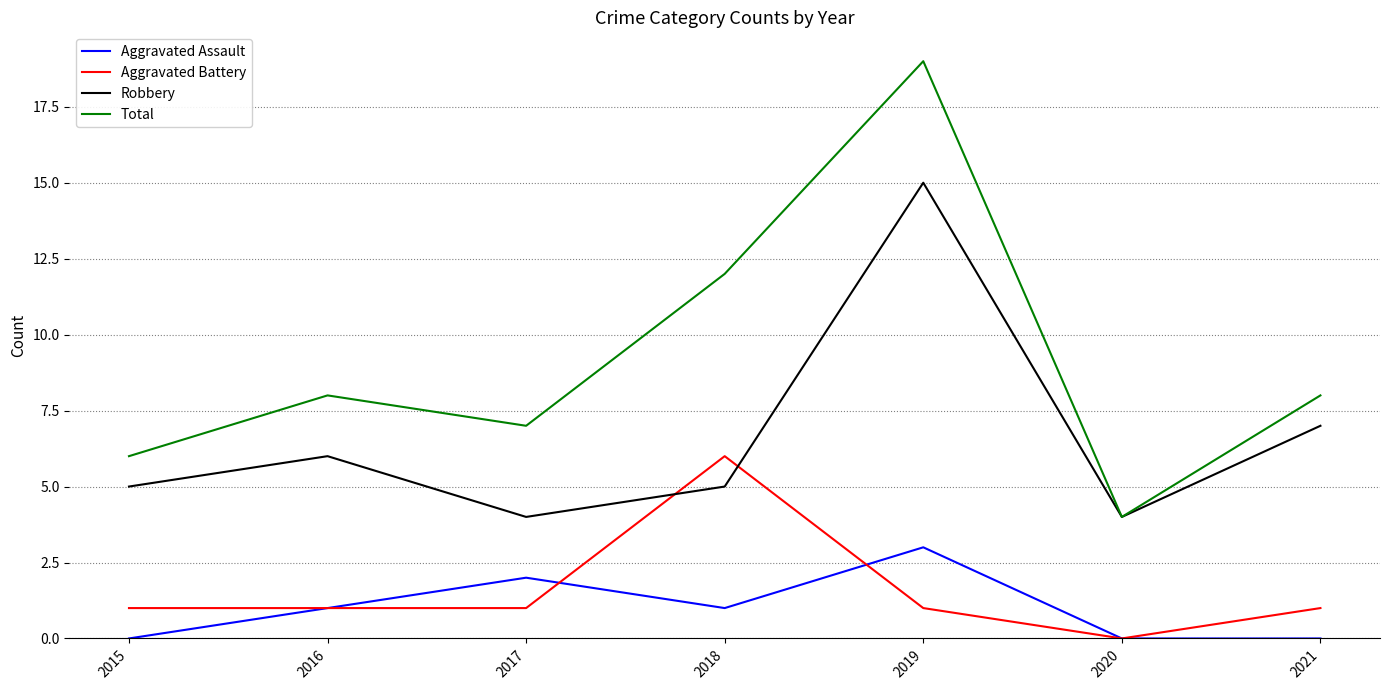

What is the highest value of the Aggravated Assault series?

3